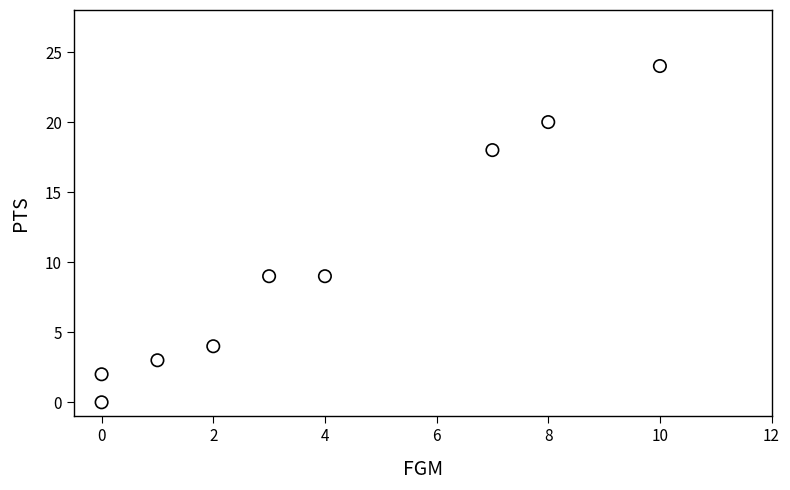

What is the average Y value?

10